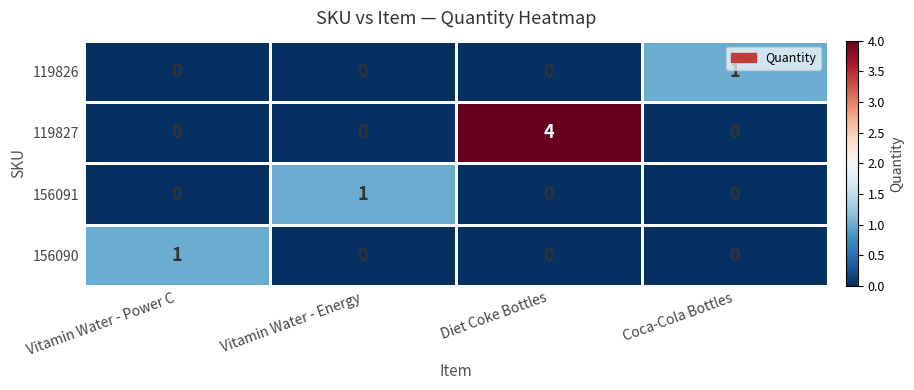

Which series has the largest total across all categories?

119827